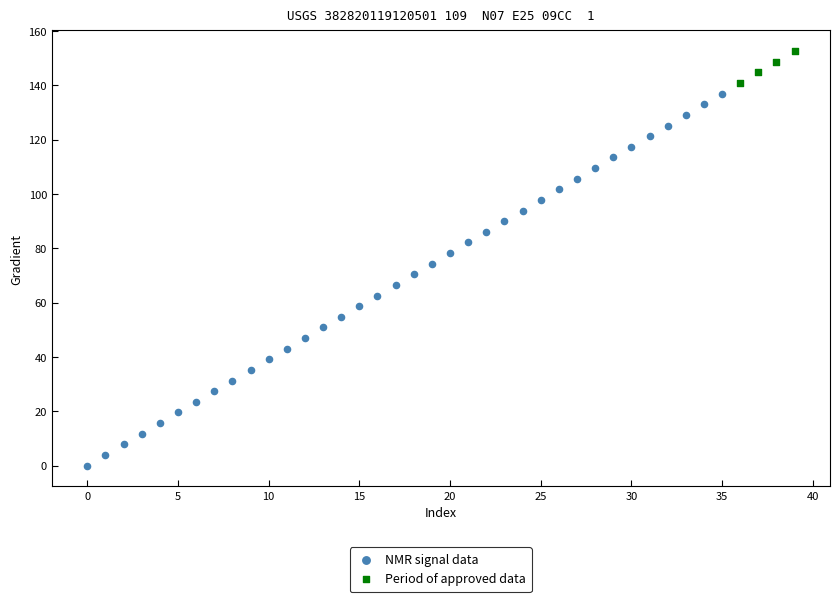

Which series reaches the maximum Y coordinate?

Period of approved data